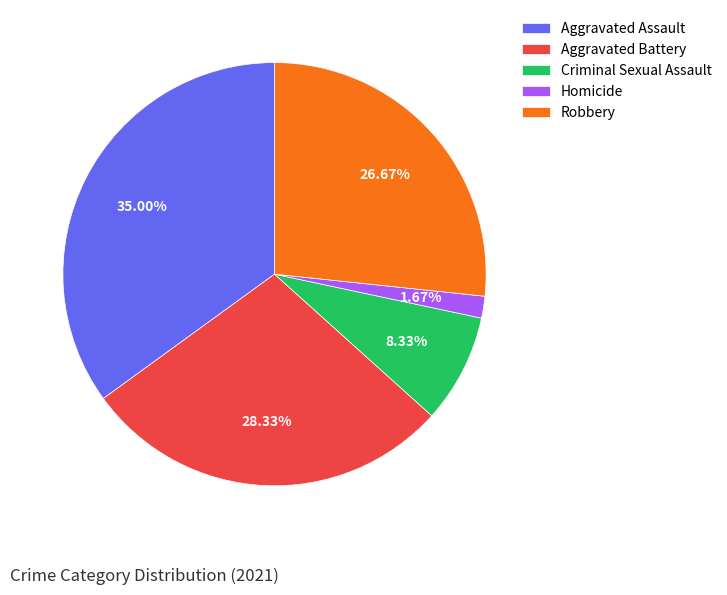

Which category has the biggest portion of the pie?

Aggravated Assault